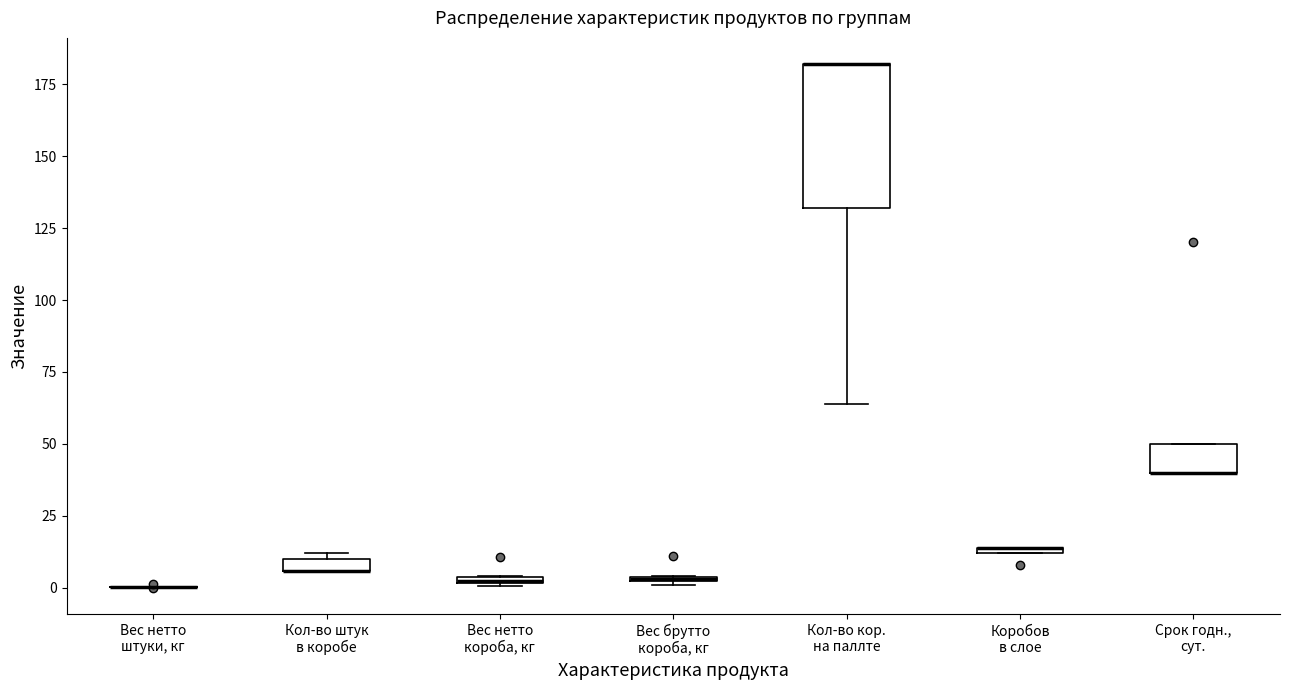

Where is the upper edge of the box for Срок годн., сут. on the y-axis? The values are not printed on the chart, so give them approximately, as read against the axis.

50